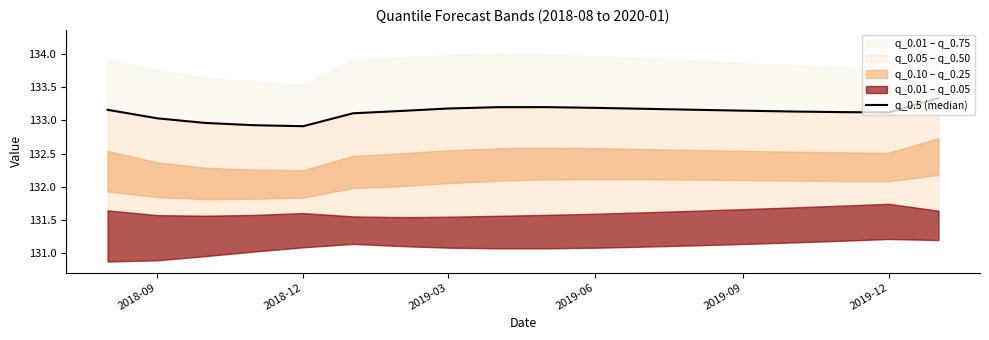

What is the value of the 11th point from the left?

133.2